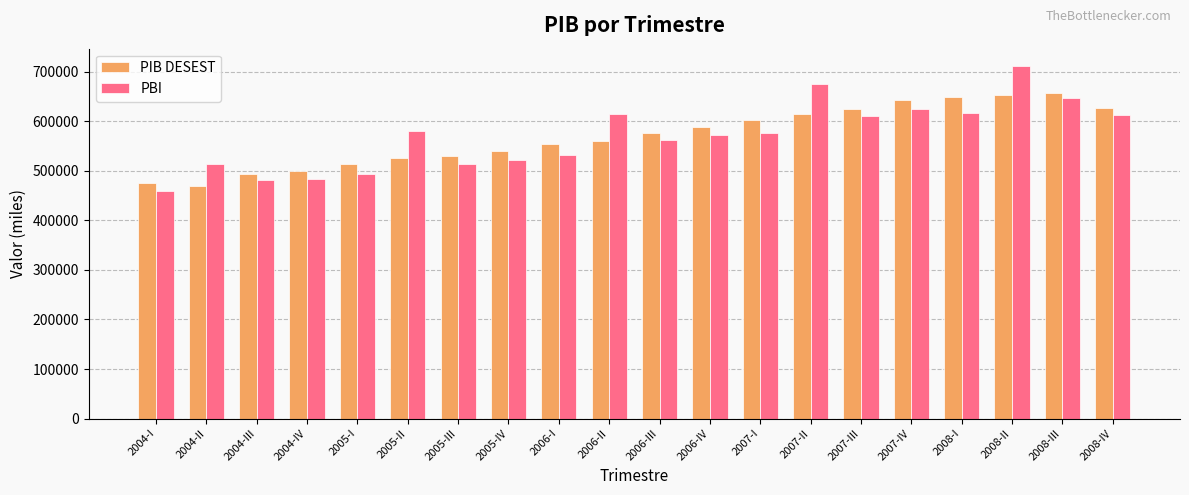

What is the difference between the PIB DESEST values at 2004-II and 2005-II?

57068.1